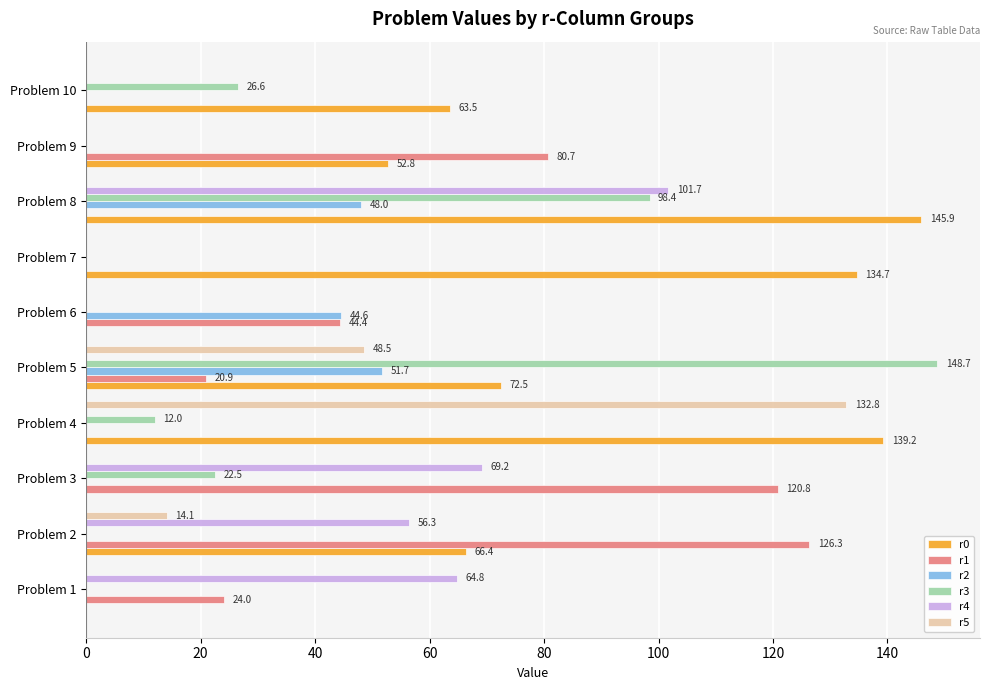

At which label does r0 reach its peak?

Problem 8